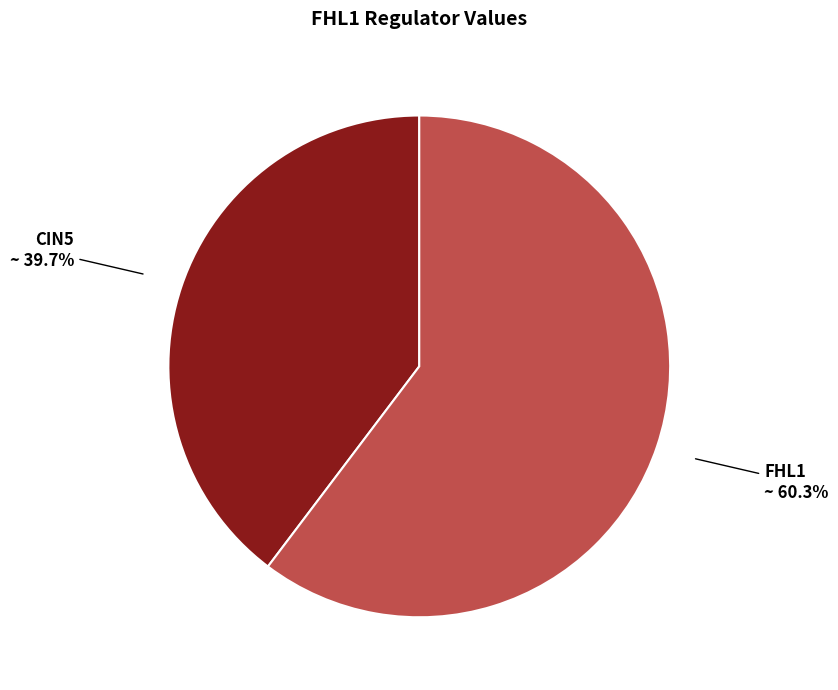

Which category accounts for the majority?

FHL1